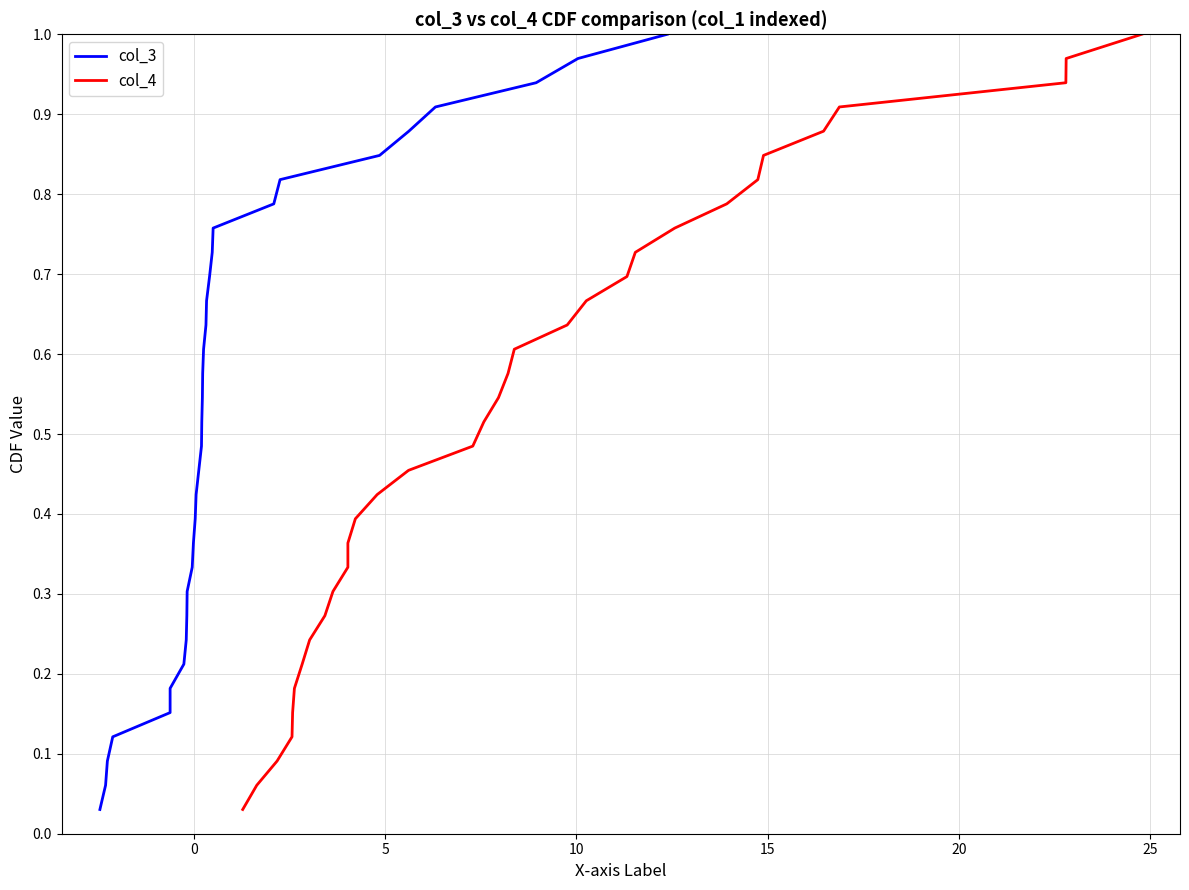

What is the average value of the col_4 series?

0.5